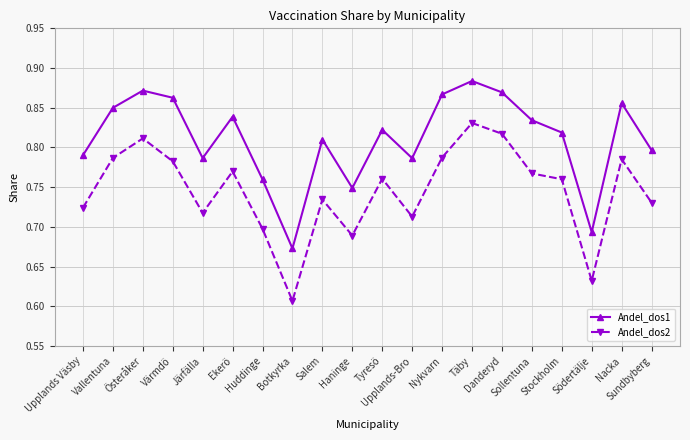

How many interior local valleys does the Andel_dos2 series have?

5